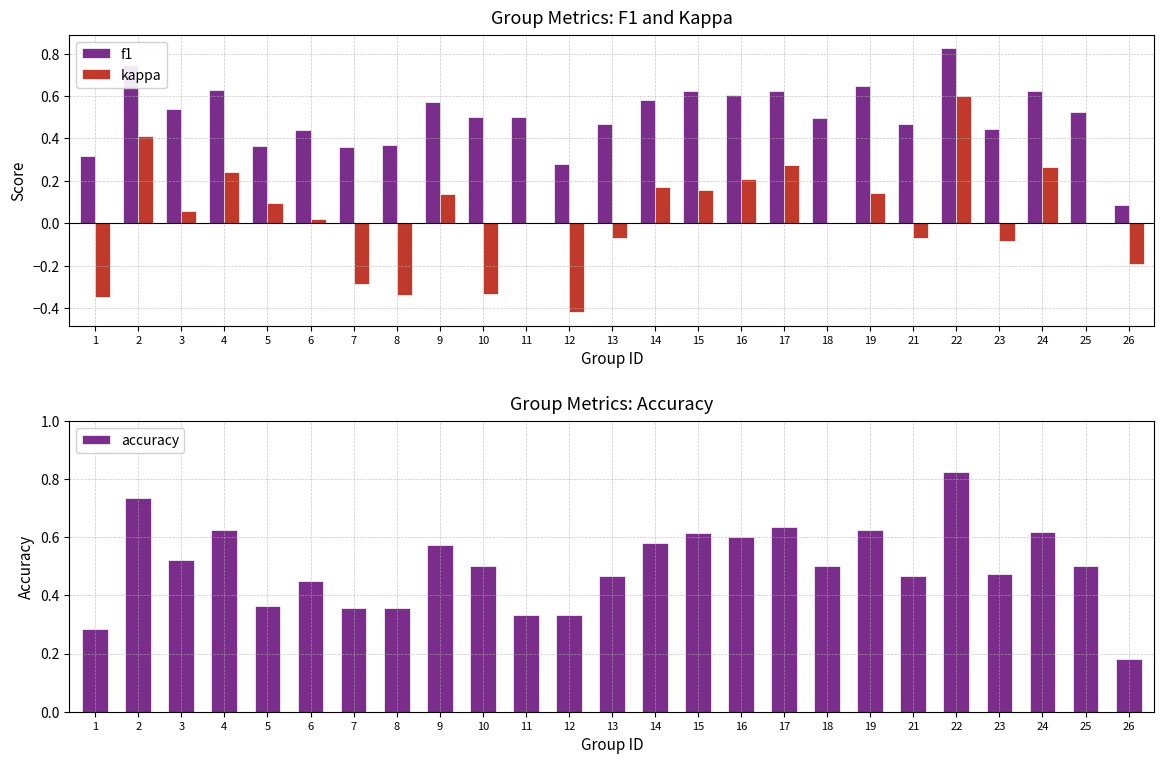

How many data points does each series have?

25